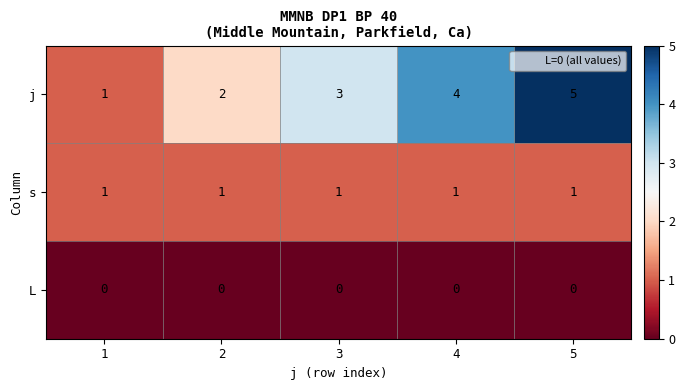

What is the greatest value displayed?

5